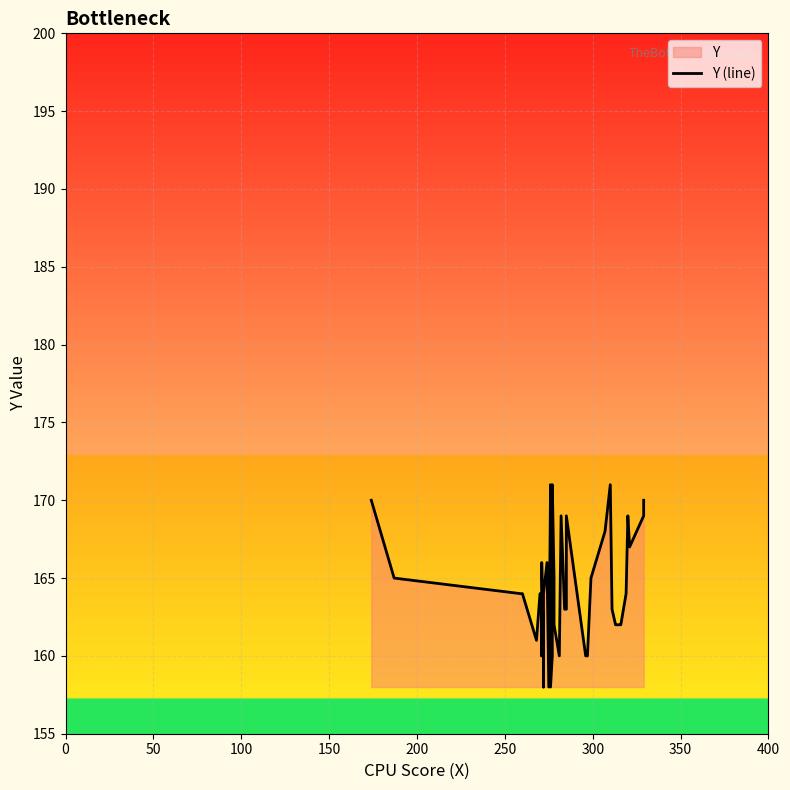

What value does the data have at 250?

164